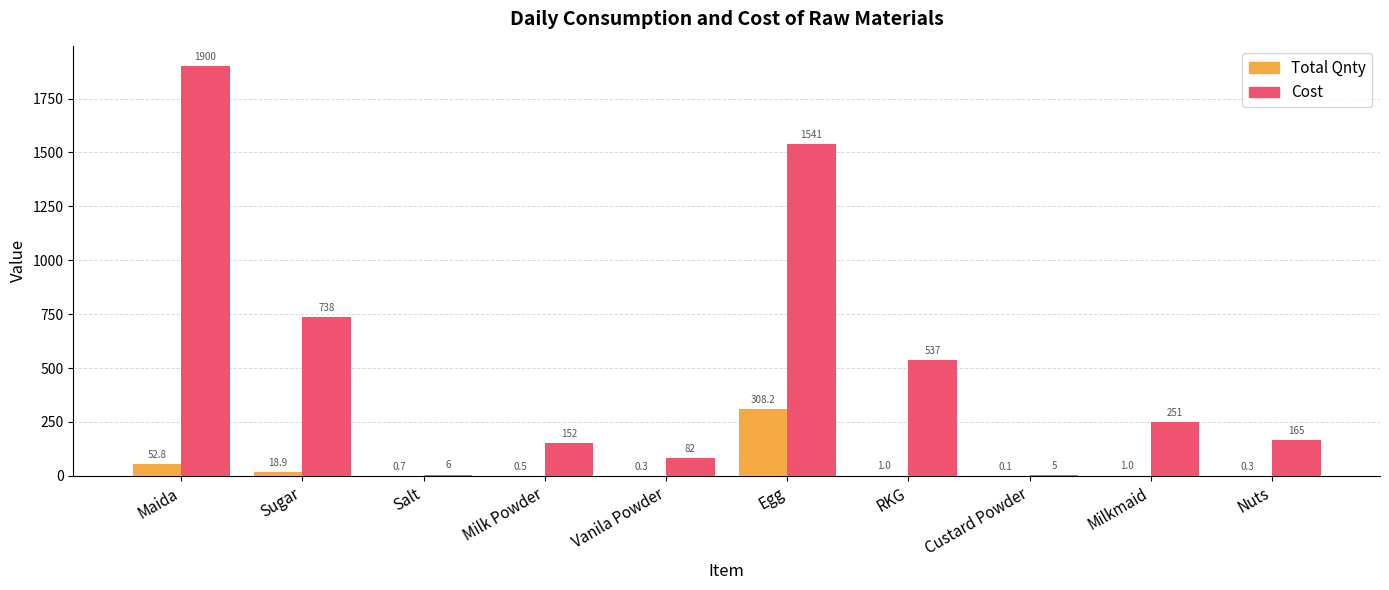

True or false: Cost has a value of 421.2 at Egg.

False